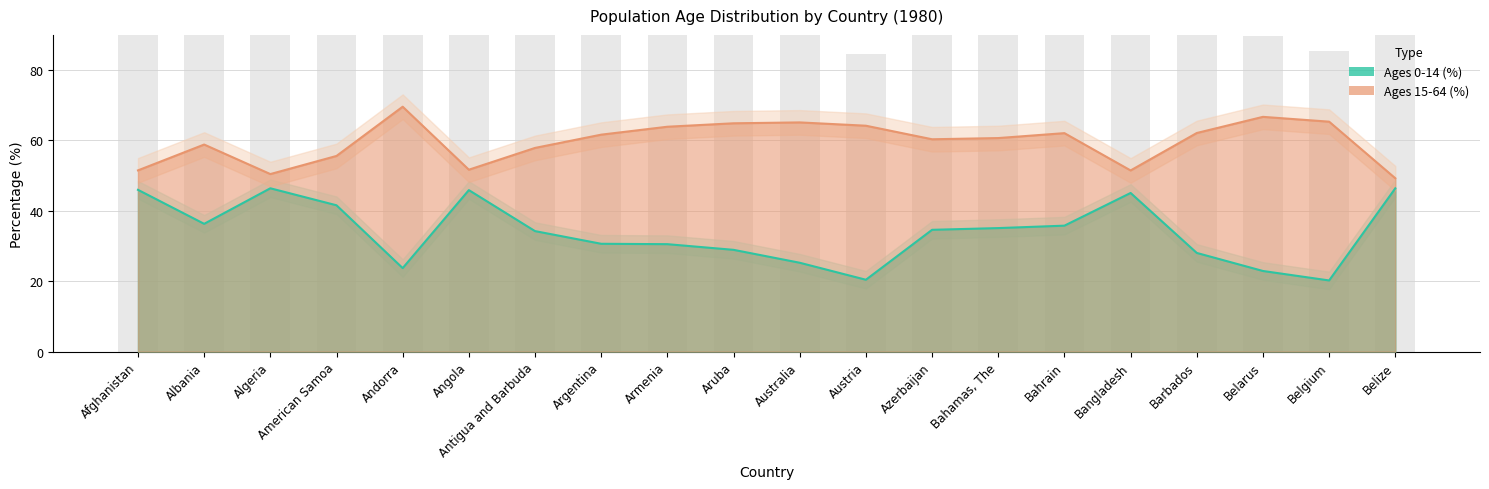

Which series changed the most between Angola and Antigua and Barbuda?

Ages 0-14 (%)